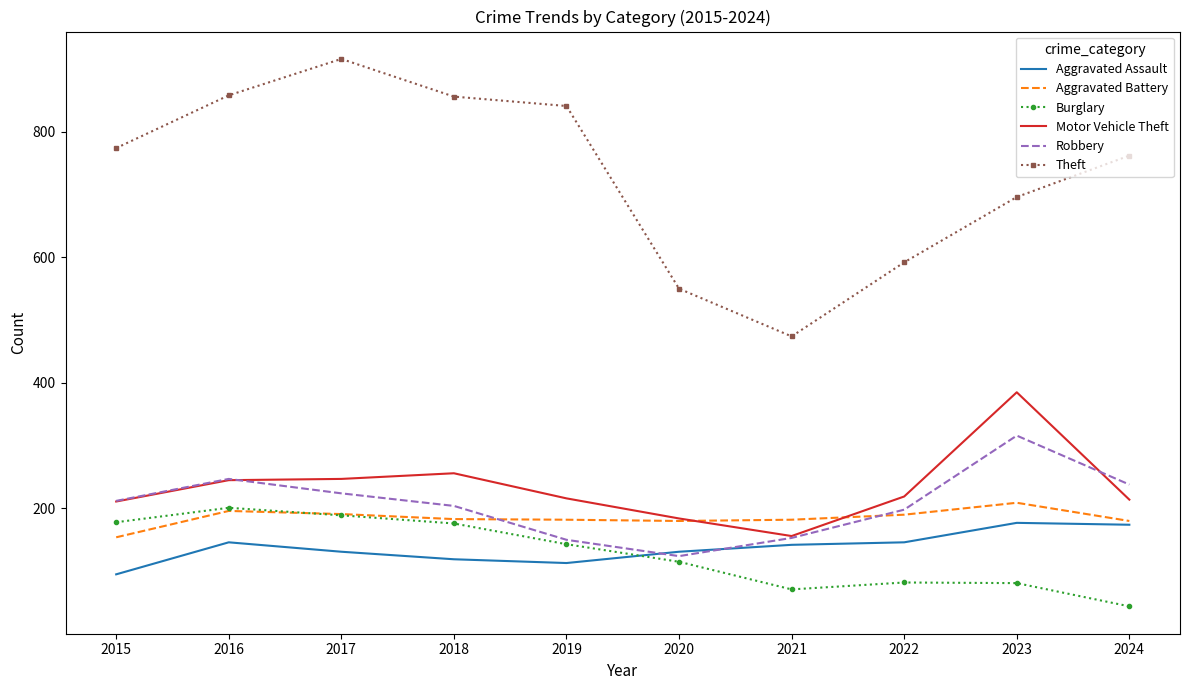

What is the minimum value shown in the chart?

44